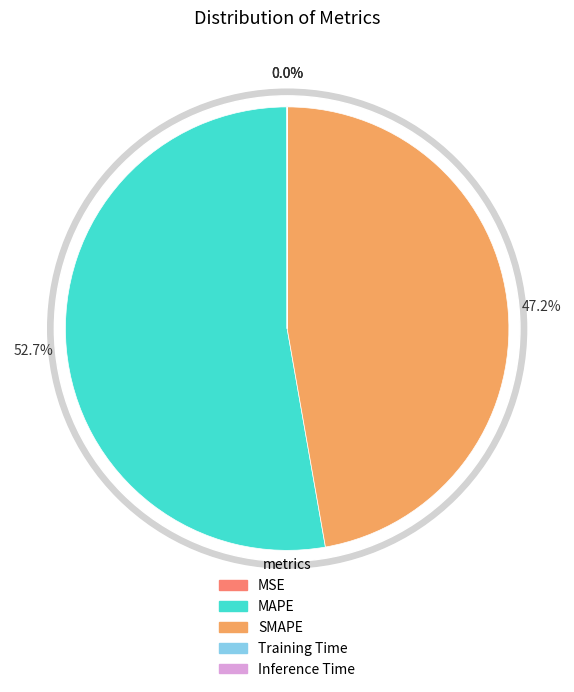

What is the largest slice in the pie chart?

MAPE